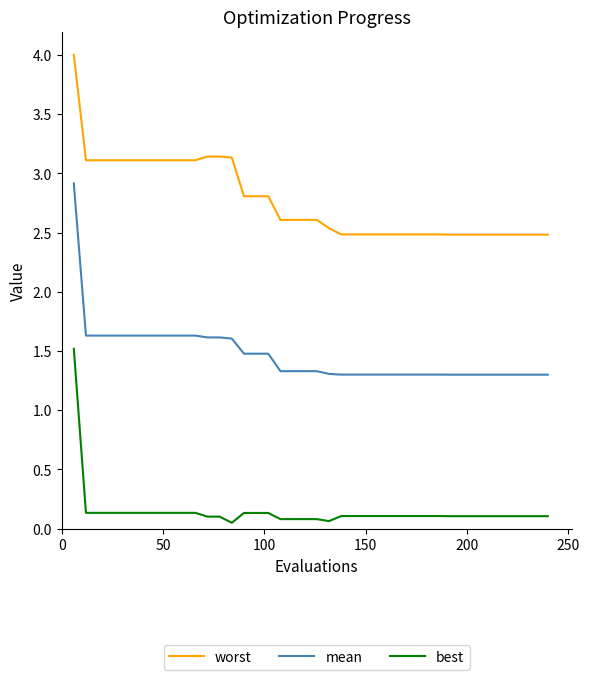

What is the lowest value of the worst series?

2.5